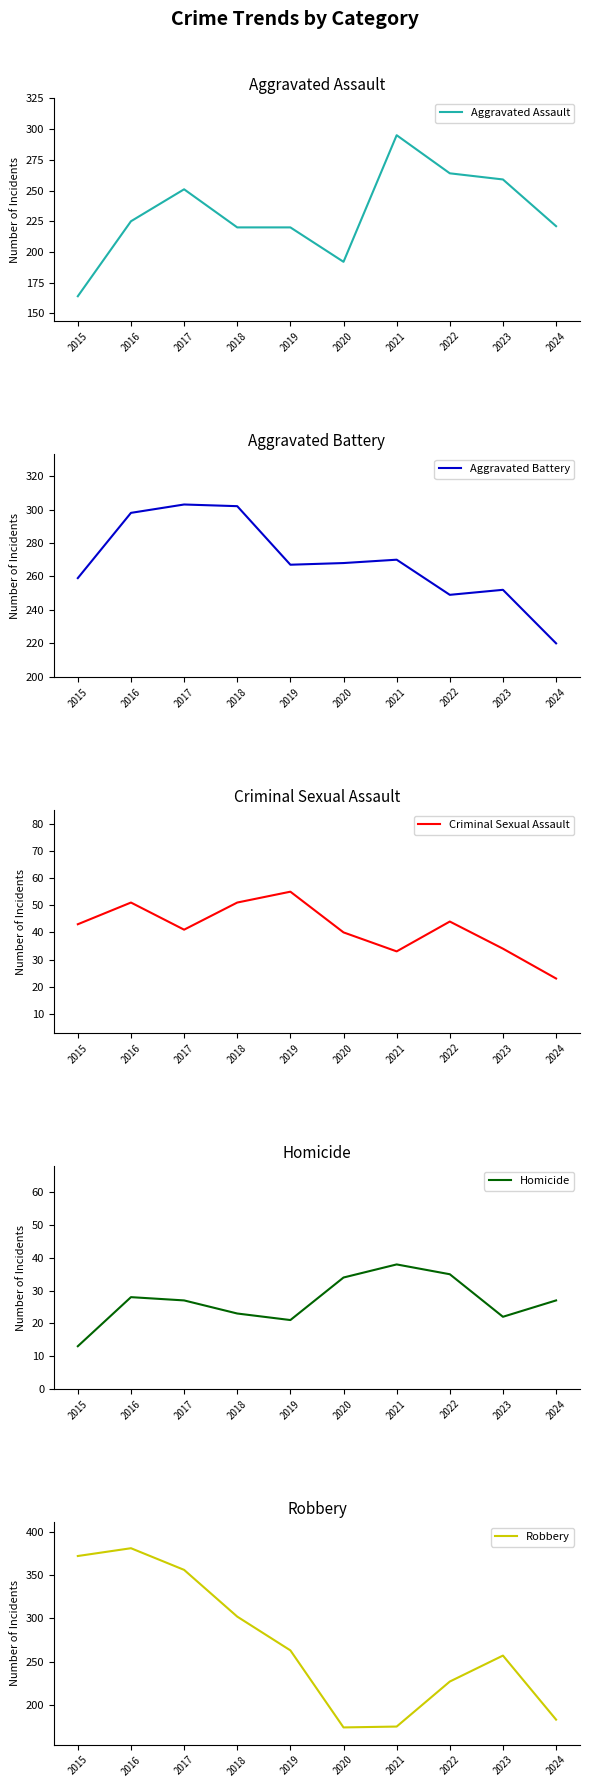

What is the difference between the Aggravated Assault values at 2019 and 2024?

1